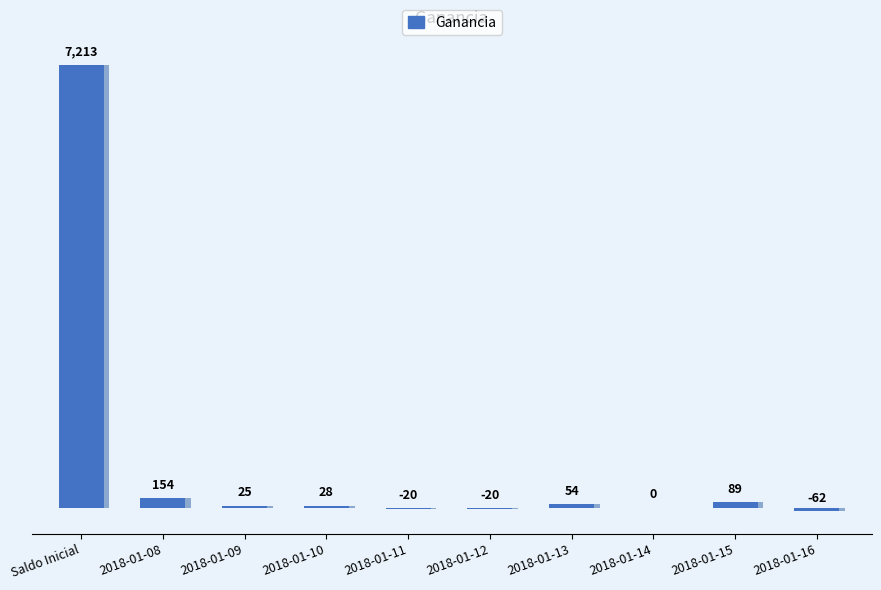

Reading left to right, transcribe all the data shown in this chart.

Saldo Inicial=7213	2018-01-08=154	2018-01-09=25	2018-01-10=28	2018-01-11=-20	2018-01-12=-20	2018-01-13=54	2018-01-14=0	2018-01-15=89	2018-01-16=-62